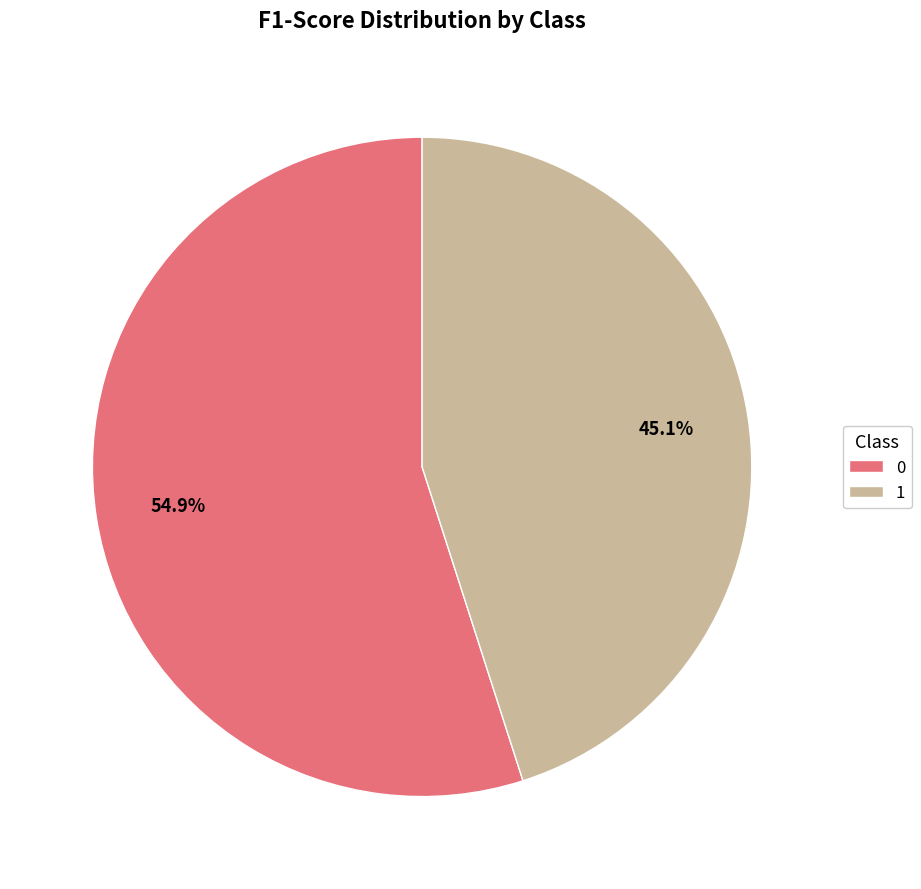

Rank the categories by value from highest to lowest.

0, 1